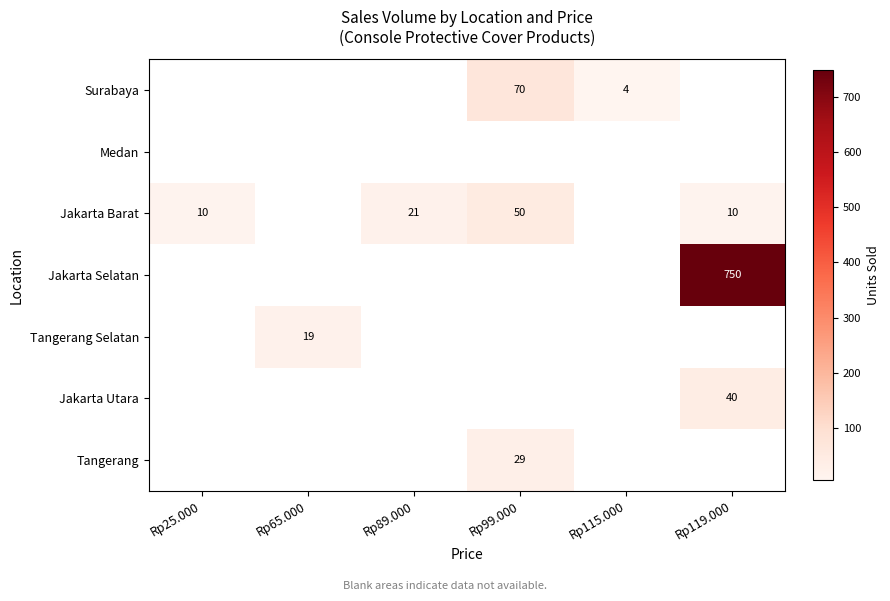

What is the greatest value displayed?

750.0